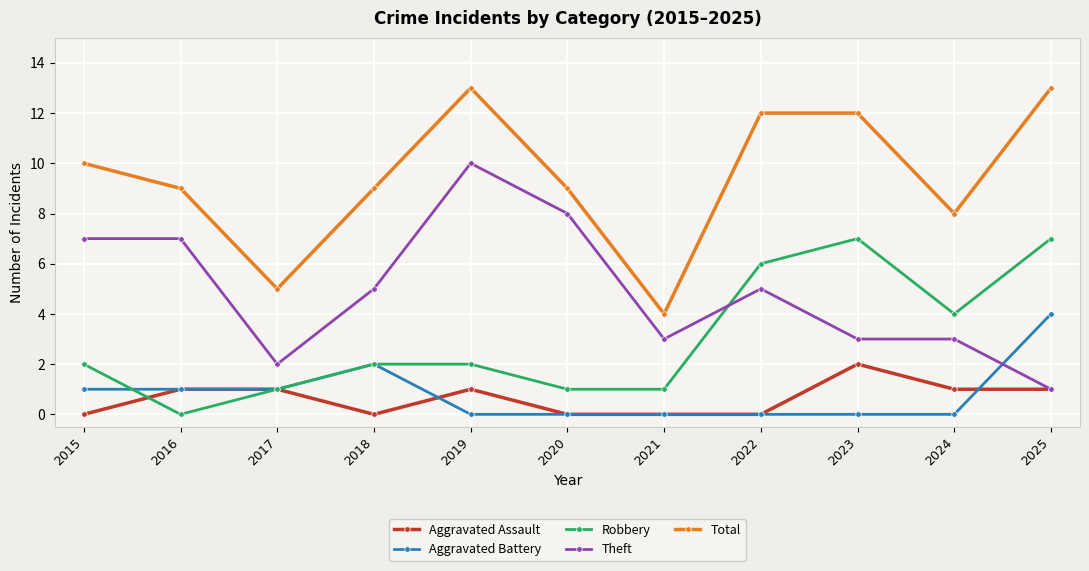

In Aggravated Battery, how many points are higher than both neighbors (excluding endpoints)?

1